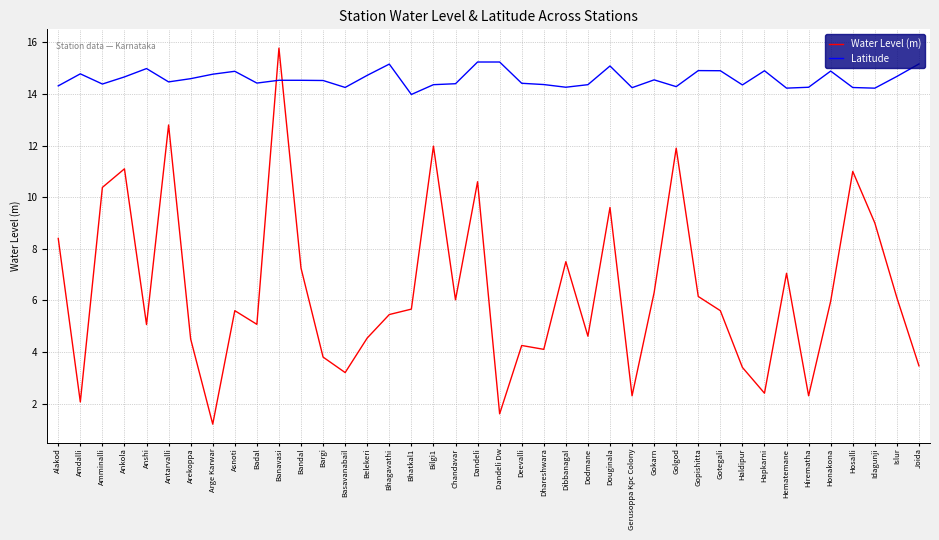

Between Ankola and Haldipur, which series saw the biggest shift?

Water Level (m)